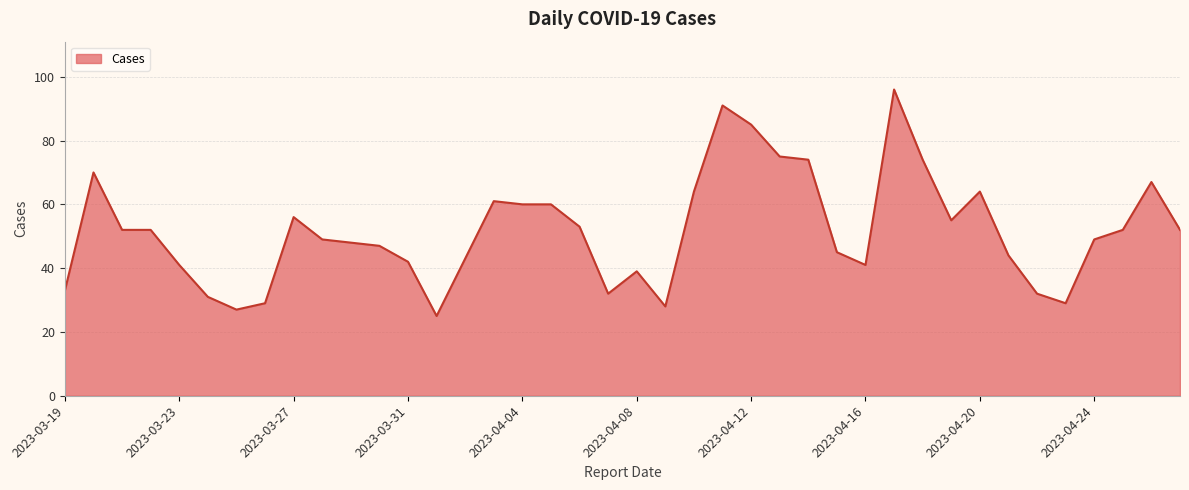

What is the difference between the maximum and minimum values?

71